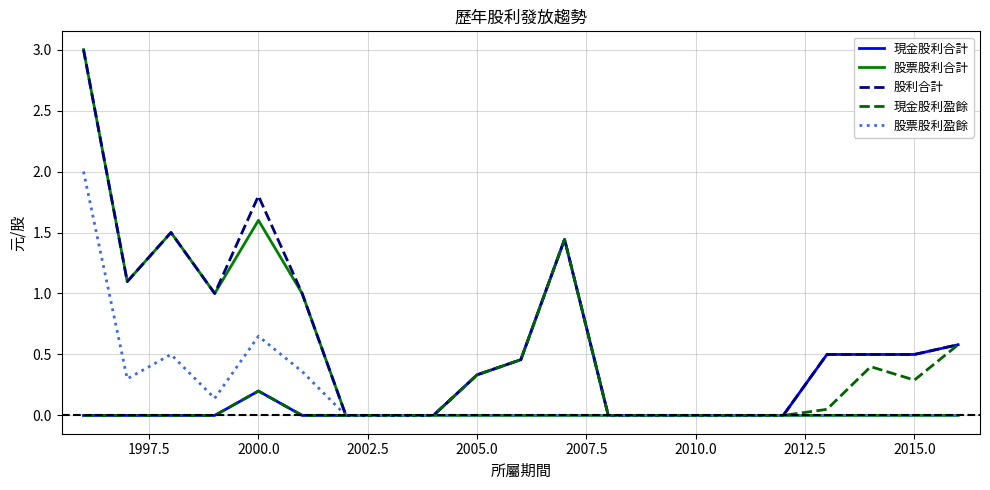

In 股票股利合計, how many points are higher than both neighbors (excluding endpoints)?

2